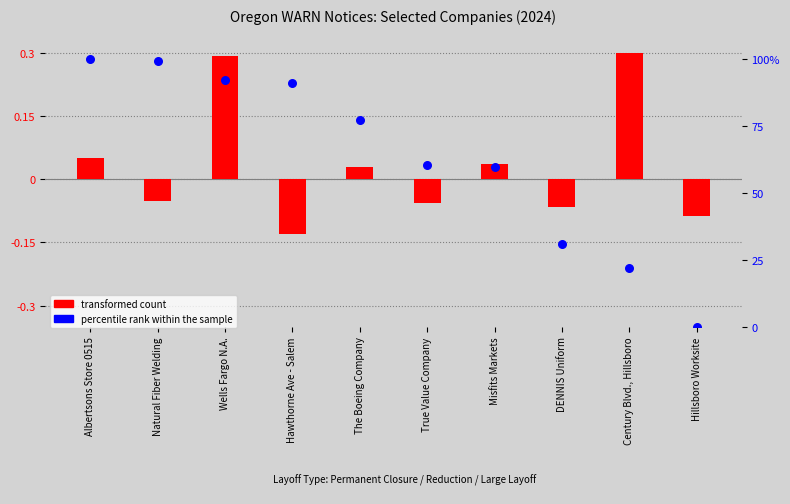

Which series contains the lowest Y value?

transformed count